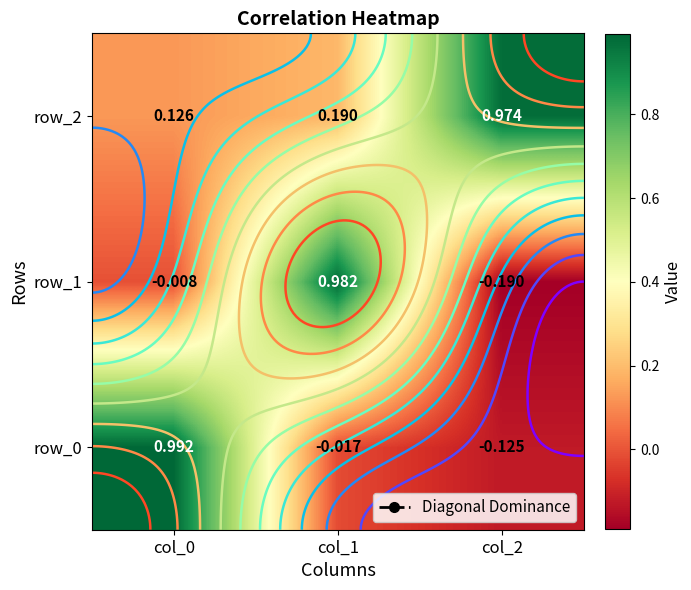

The value of row_0 at col_2 is -0.1. True or false?

True